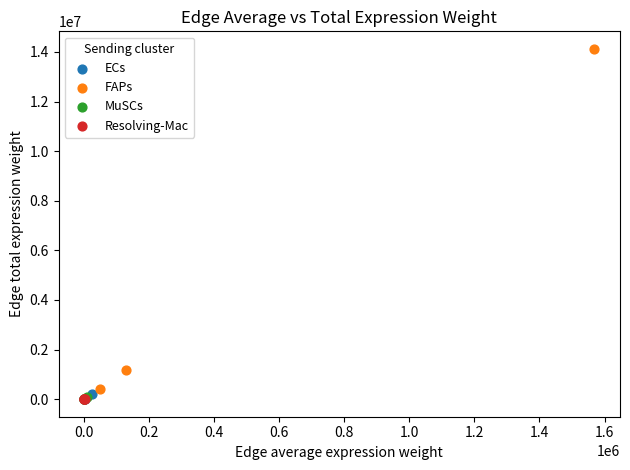

Which series has the widest spread of Y values?

FAPs